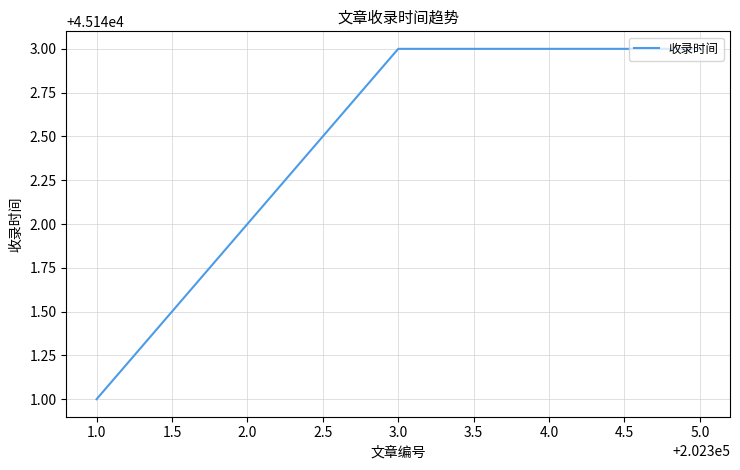

Is it true that the value at 2.0 is 45142?

True